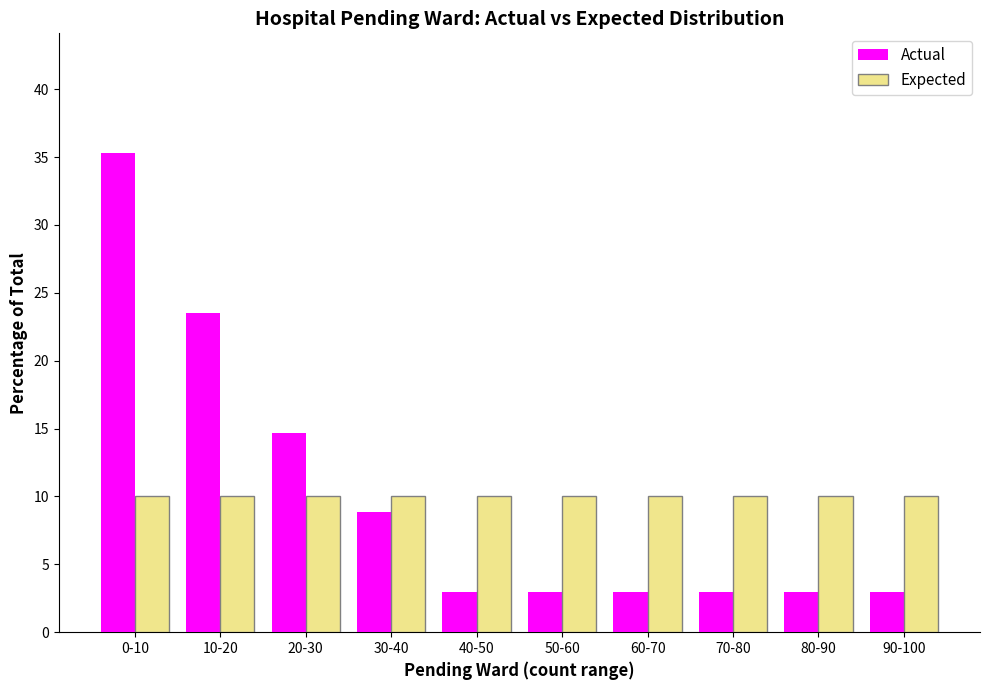

Reading left to right, what are all the values shown in this chart?

Actual: 0-10=35.3	10-20=23.5	20-30=14.7	30-40=8.8	40-50=2.9	50-60=2.9	60-70=2.9	70-80=2.9	80-90=2.9	90-100=2.9
Expected: 0-10=10.0	10-20=10.0	20-30=10.0	30-40=10.0	40-50=10.0	50-60=10.0	60-70=10.0	70-80=10.0	80-90=10.0	90-100=10.0